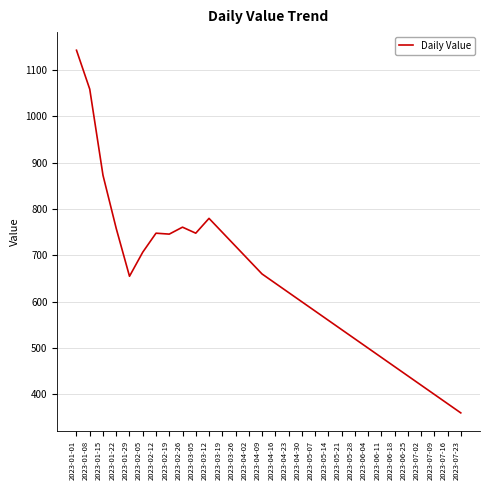

Which label corresponds to the largest value in the chart?

2023-01-01